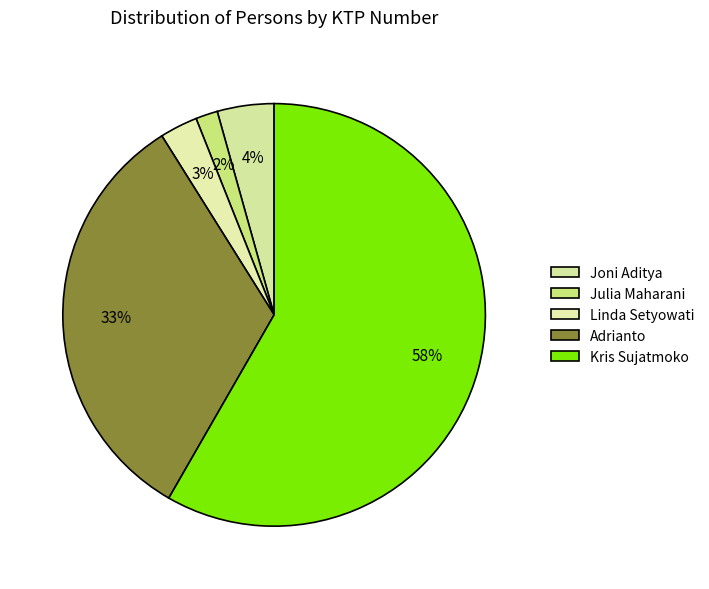

To the nearest percent, what is the combined percentage of Julia Maharani and Linda Setyowati?

5%